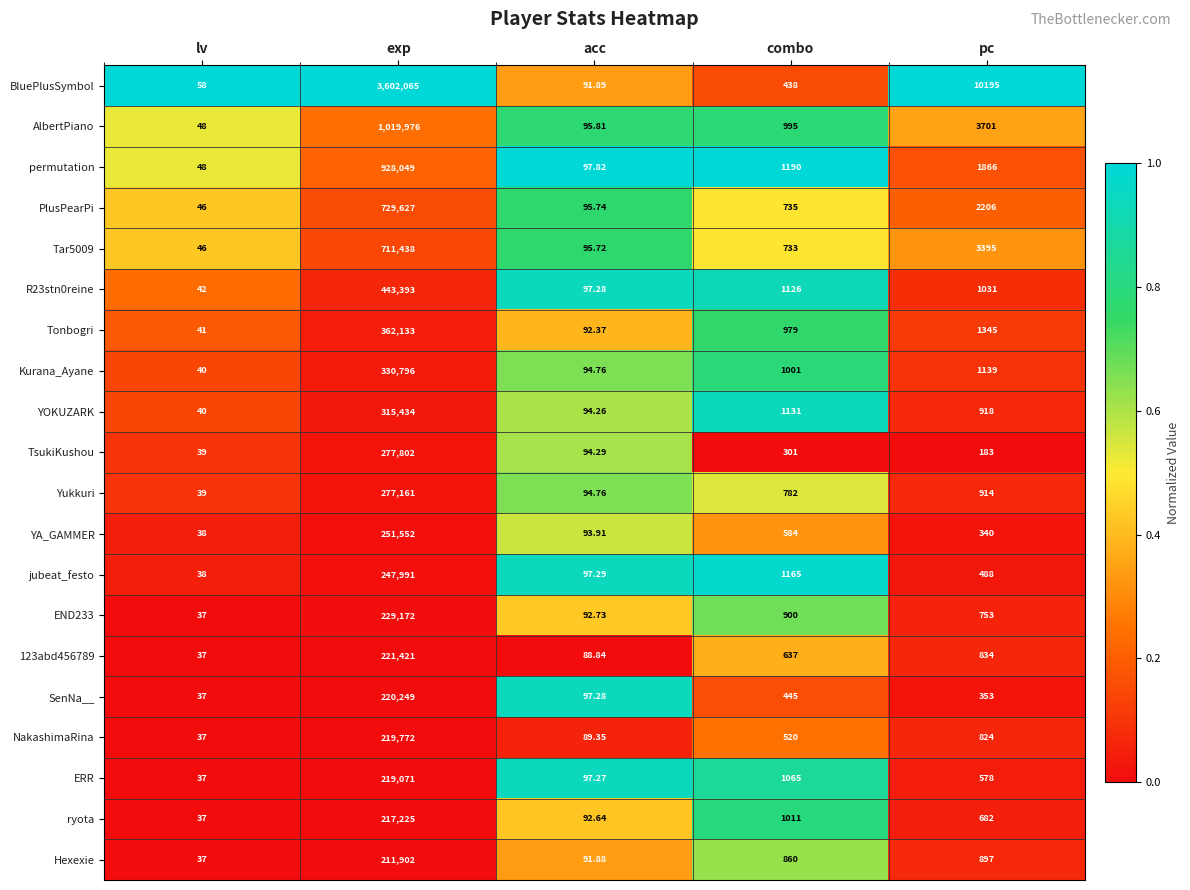

List the labels in order of BluePlusSymbol value, smallest first.

lv, acc, combo, pc, exp